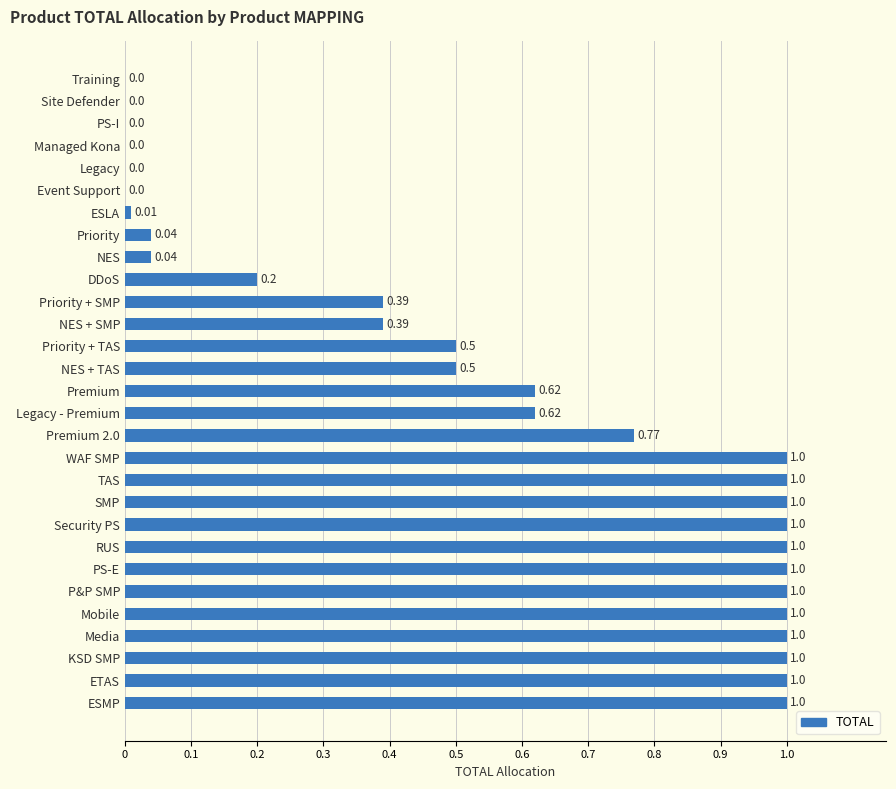

How many categories are shown in the chart?

29